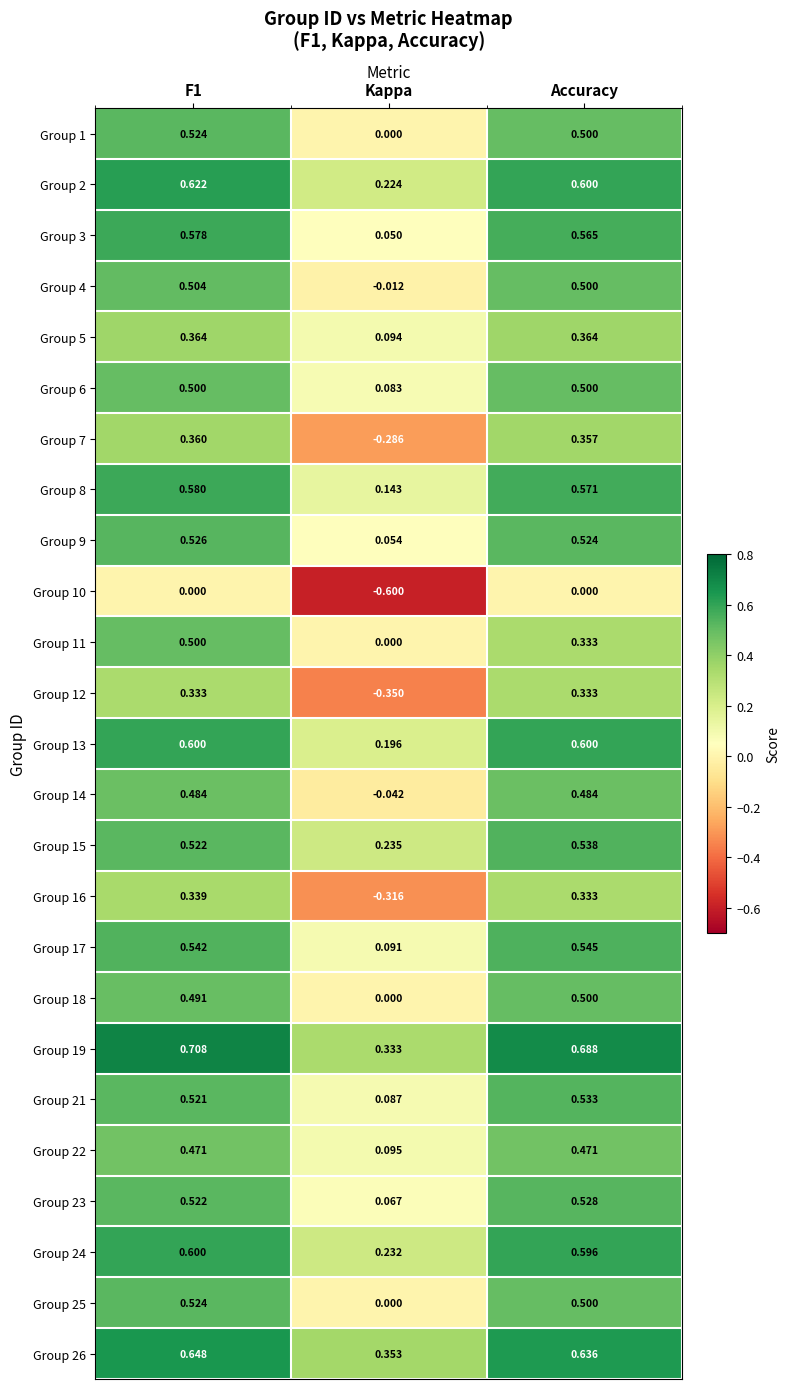

At which label does Group 6 reach its minimum?

Kappa